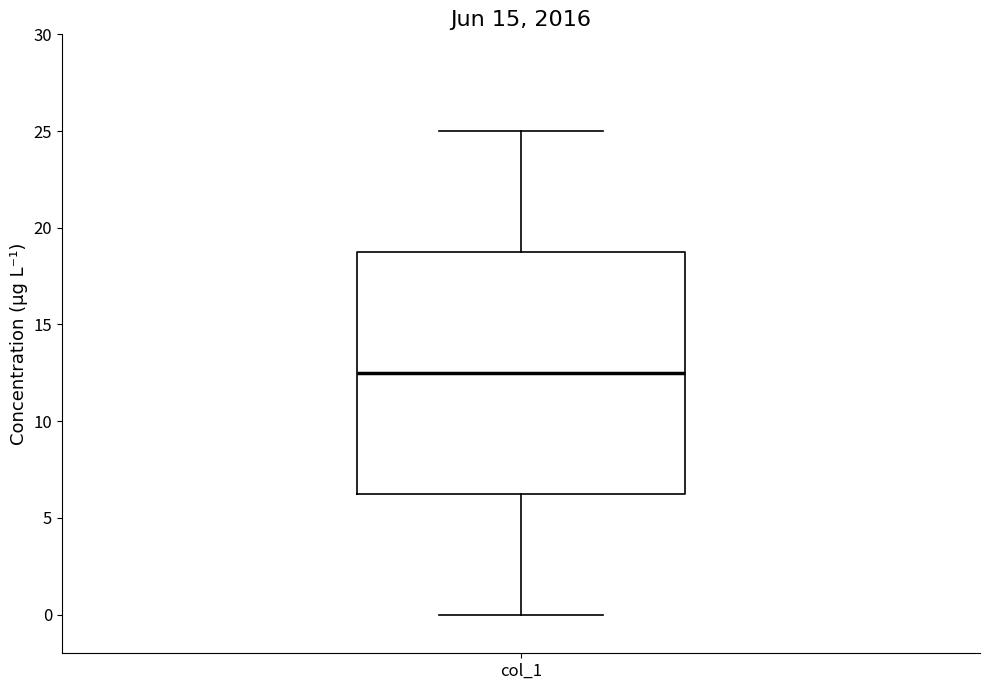

Transcribe this box plot: give where the median line is, the range the box spans, and where the two whiskers end, as read against the y-axis. The values are not printed on the chart, so give them approximately, as read against the axis.

median 12.5, box 6.5 to 19.0, whiskers 0.0 to 25.0